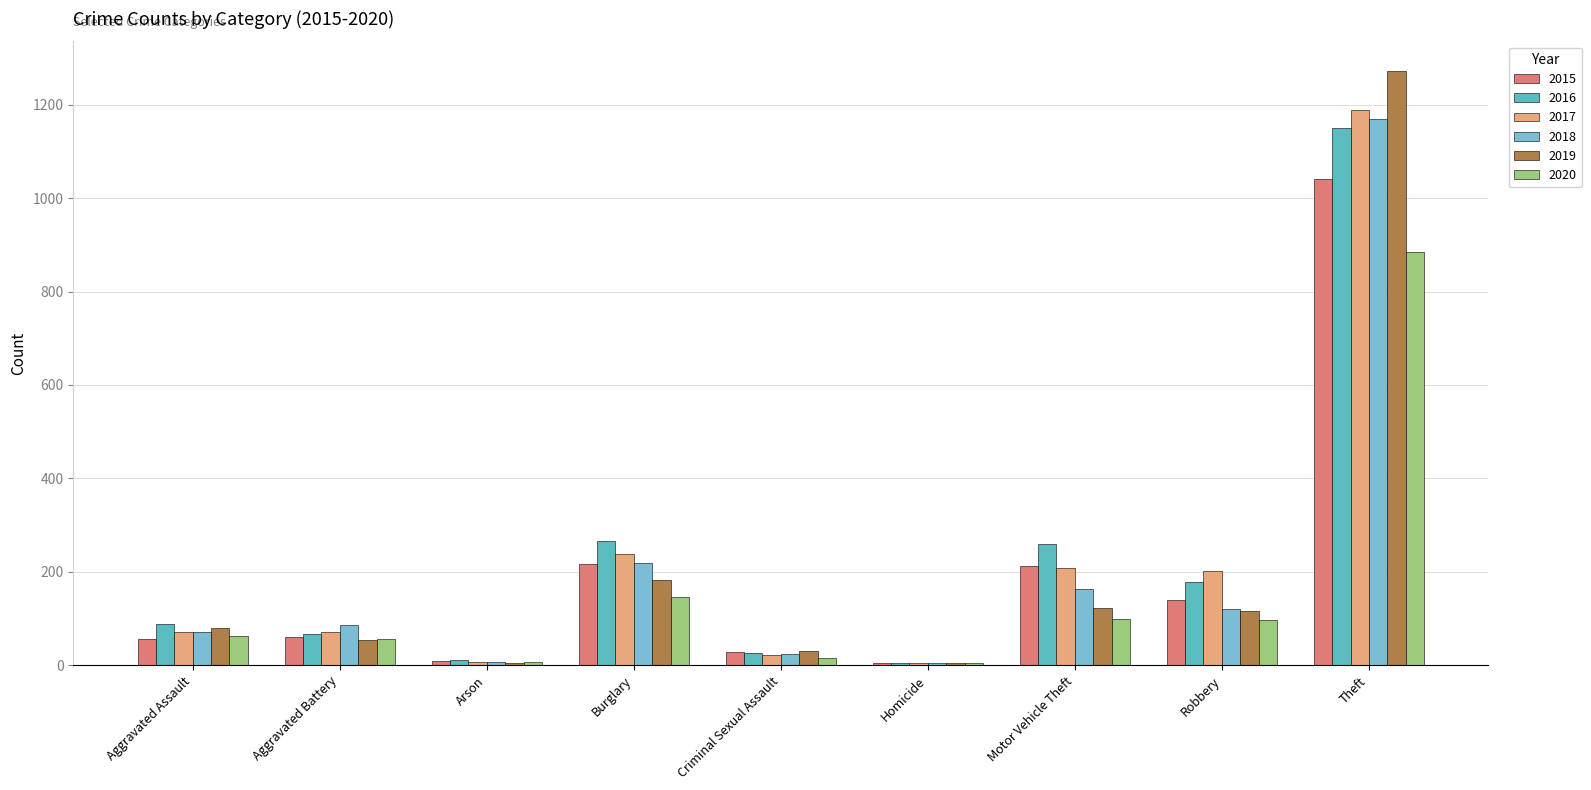

What are all the series names shown in the legend?

2015, 2016, 2017, 2018, 2019, 2020